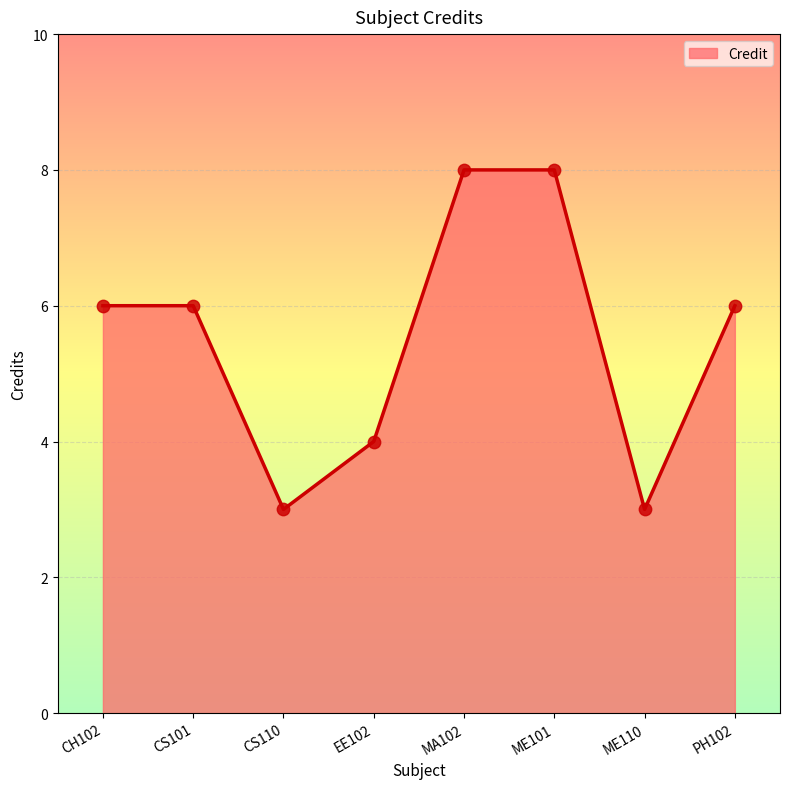

Between PH102 and EE102, which is larger?

PH102